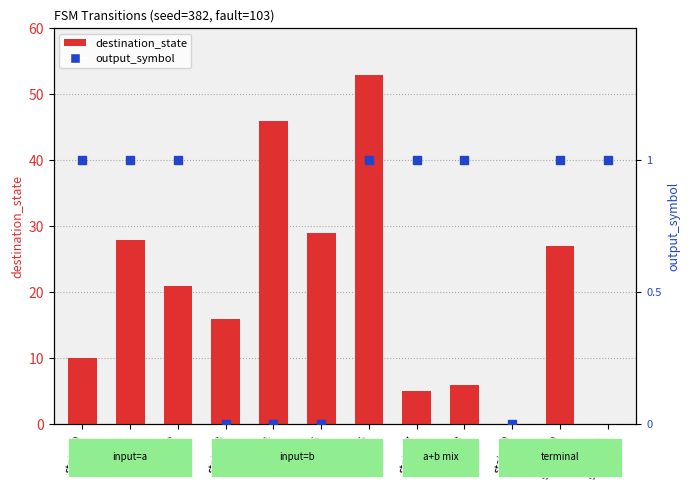

Which series reaches the maximum Y coordinate?

destination_state